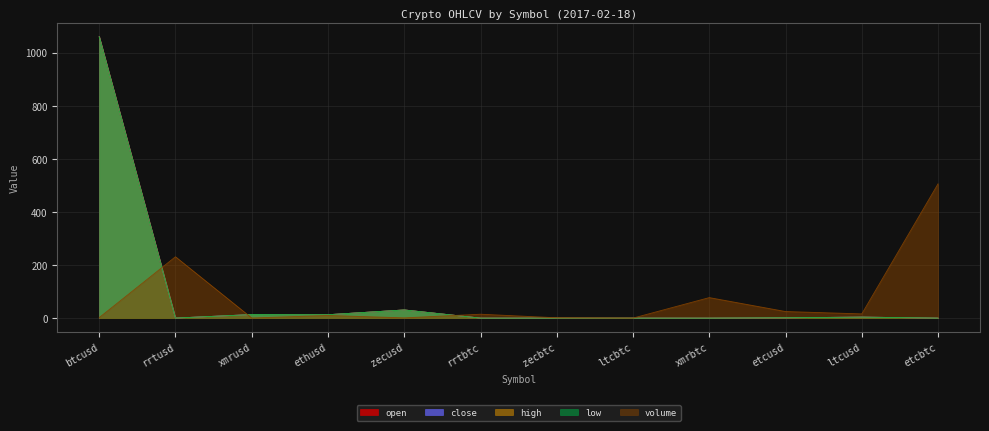

How many values in the volume series exceed 14?

6